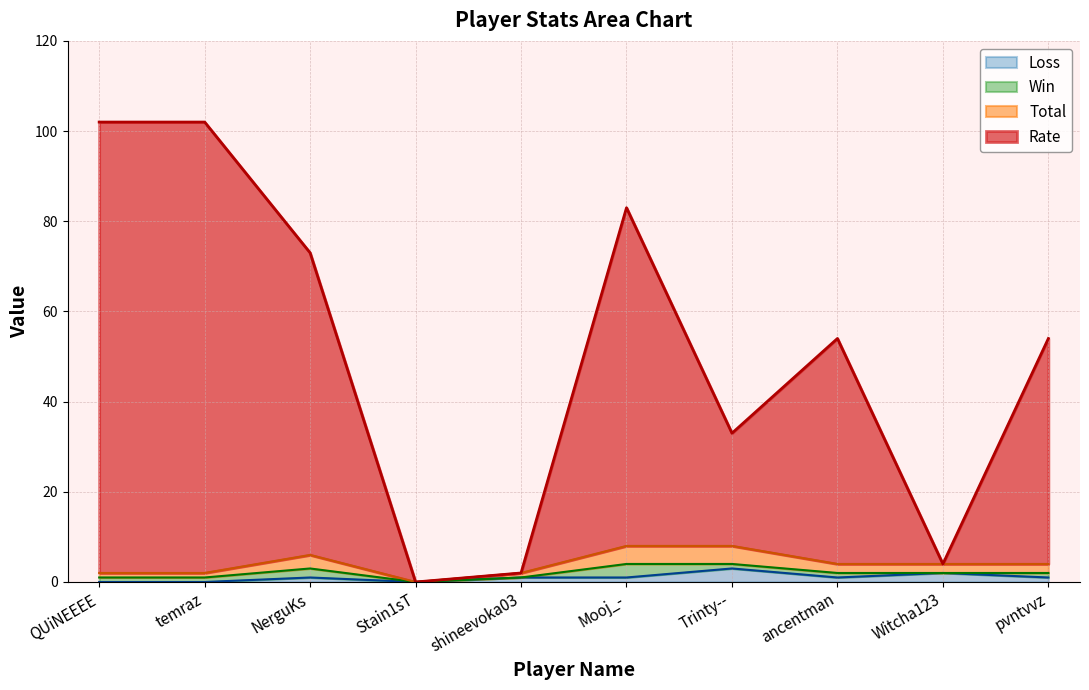

Is it true that Rate equals 149 at QUiNEEEE?

False